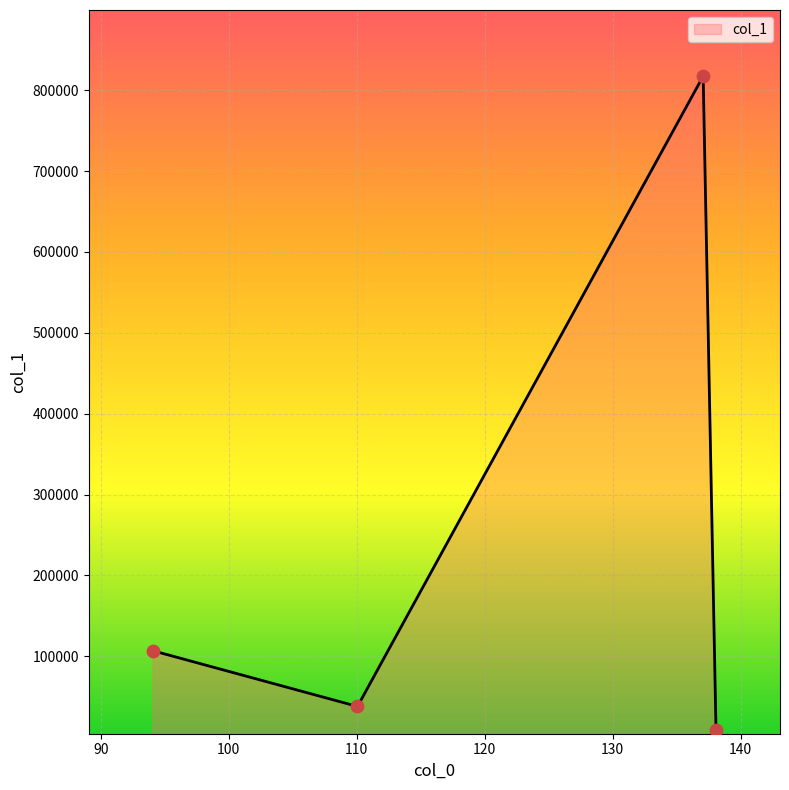

What is the maximum value shown in the chart?

817473.1